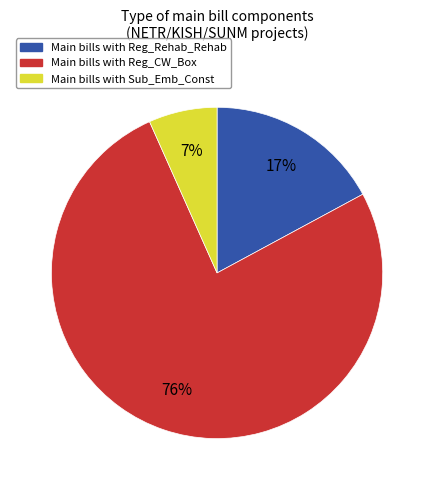

Does any single category account for the majority?

Yes